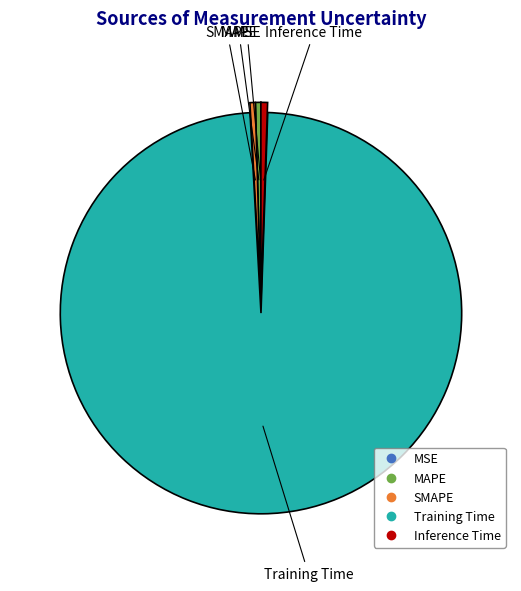

Which category accounts for the majority?

Training Time